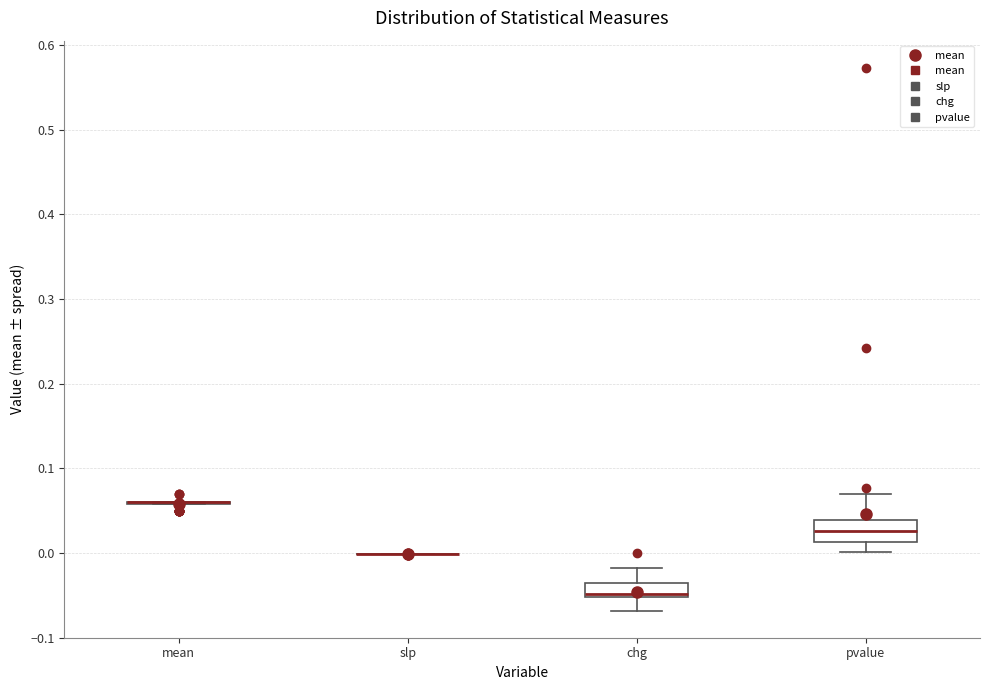

Where is the upper edge of the box for chg on the y-axis? The values are not printed on the chart, so give them approximately, as read against the axis.

-0.04